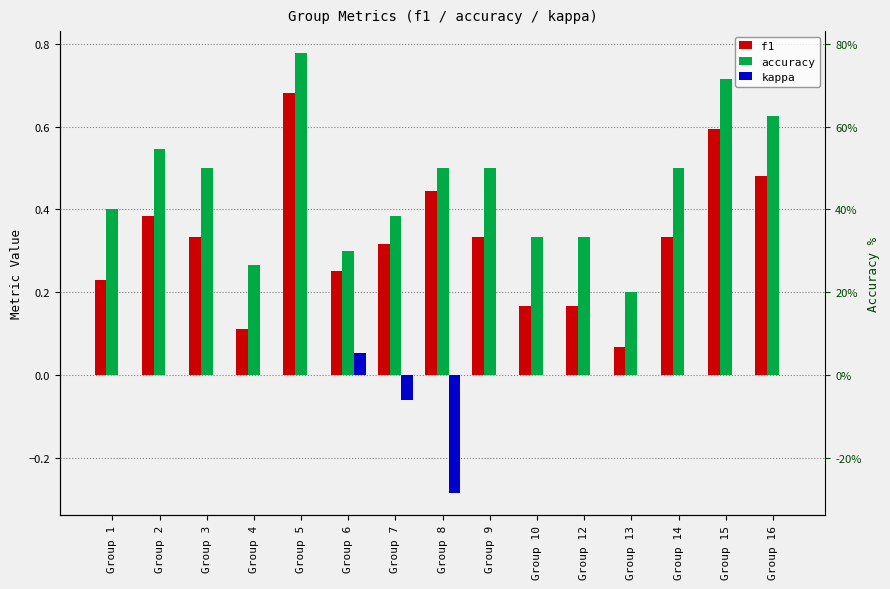

What is the difference between the accuracy values at Group 7 and Group 4?

0.1